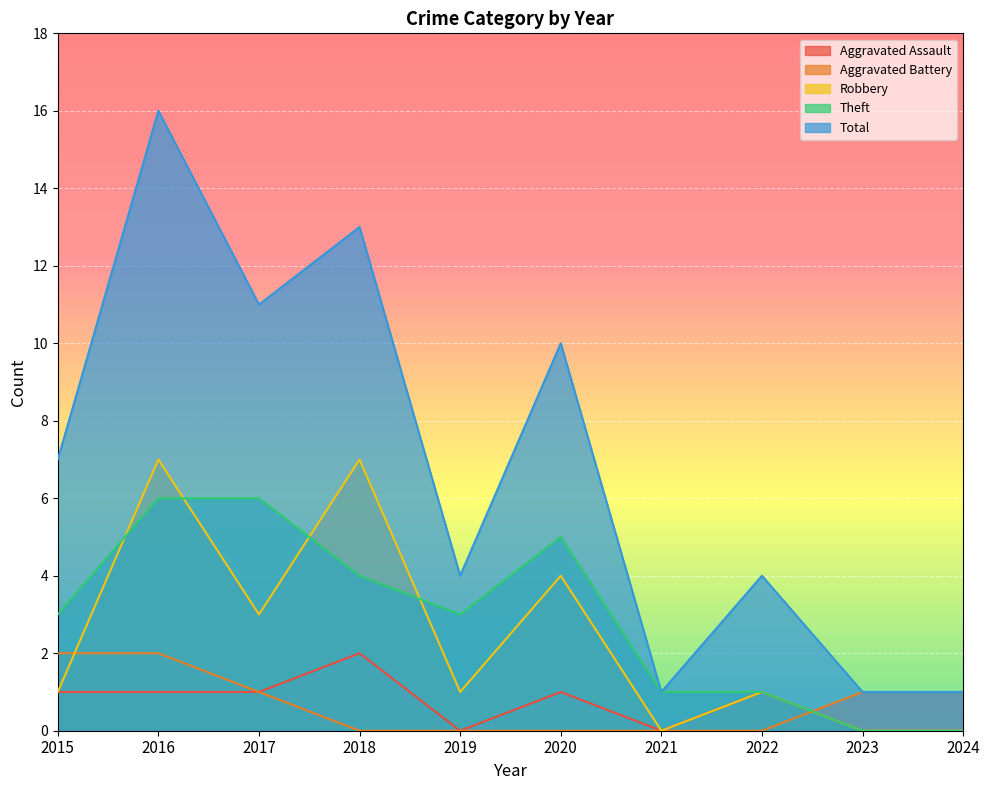

Which category has the lowest value in the Theft series?

2023